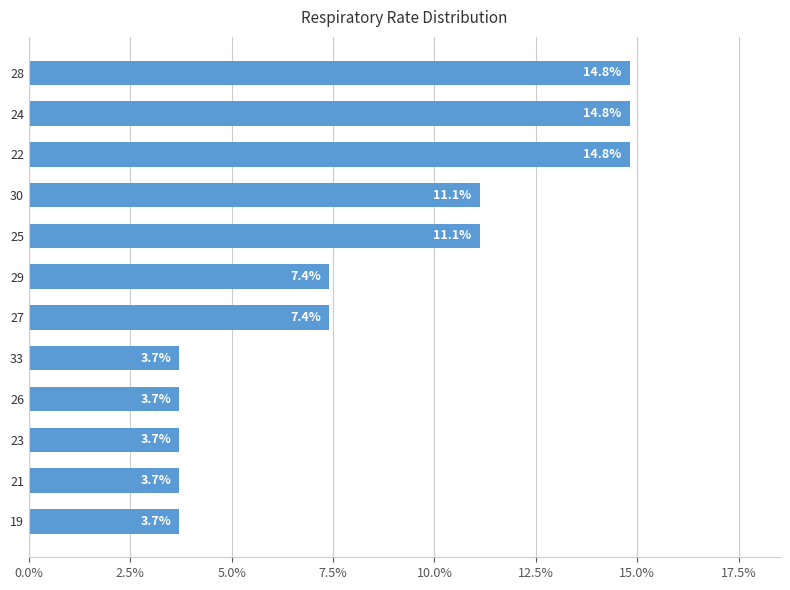

Does the chart contain any negative values?

No